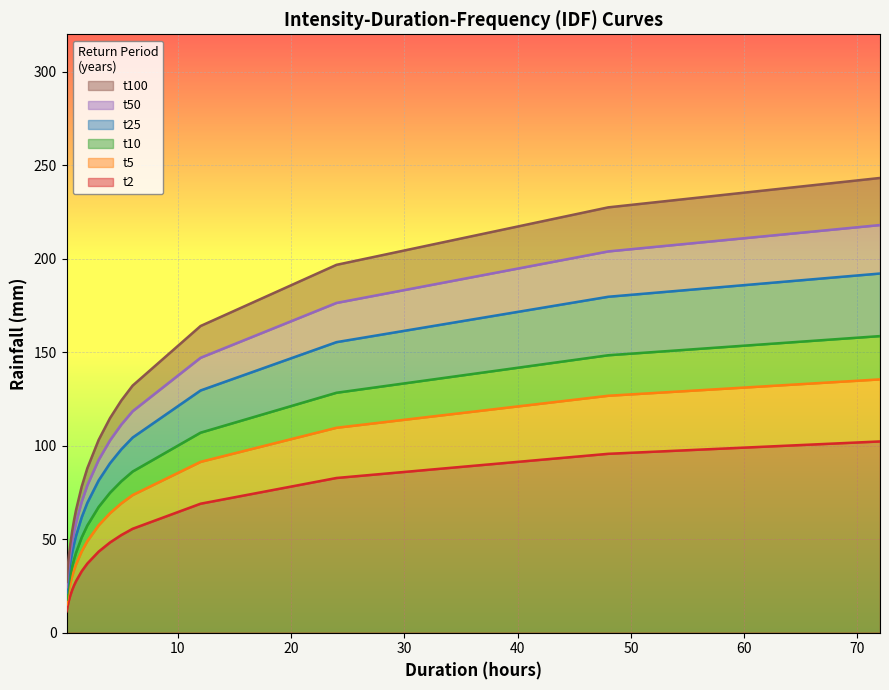

The value of t25 at 9 is 123.8. True or false?

False